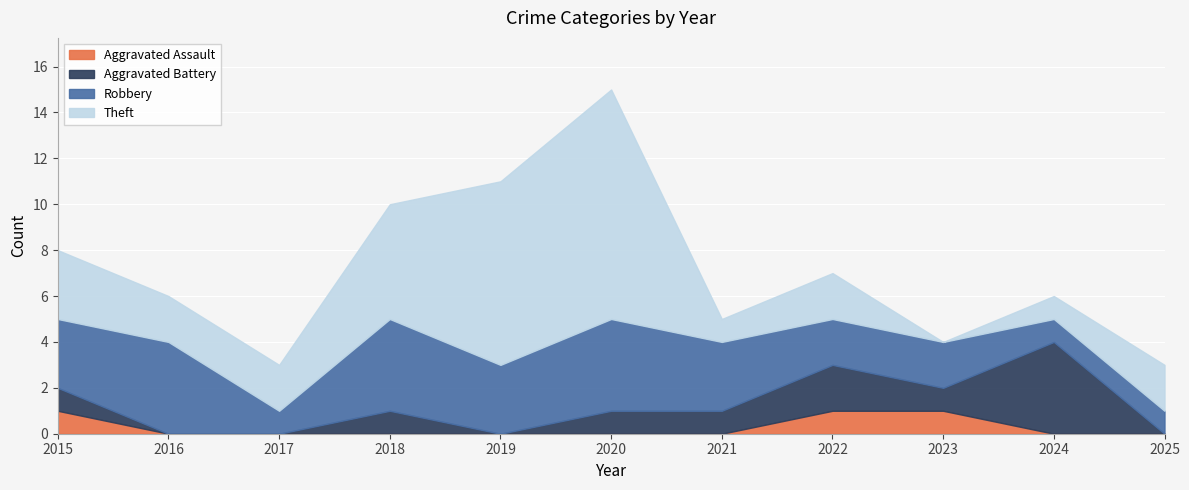

At 2015, list the series in order from smallest to largest.

Aggravated Assault, Aggravated Battery, Robbery, Theft